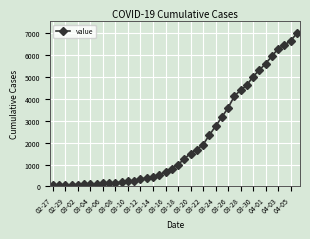

What is the difference between the maximum and minimum values?

6931